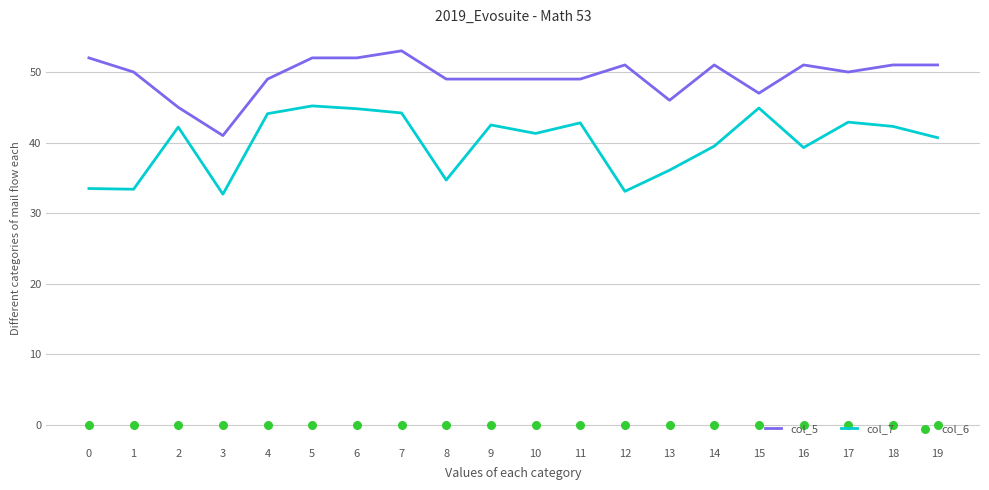

At how many categories does at least one series exceed 43?

19